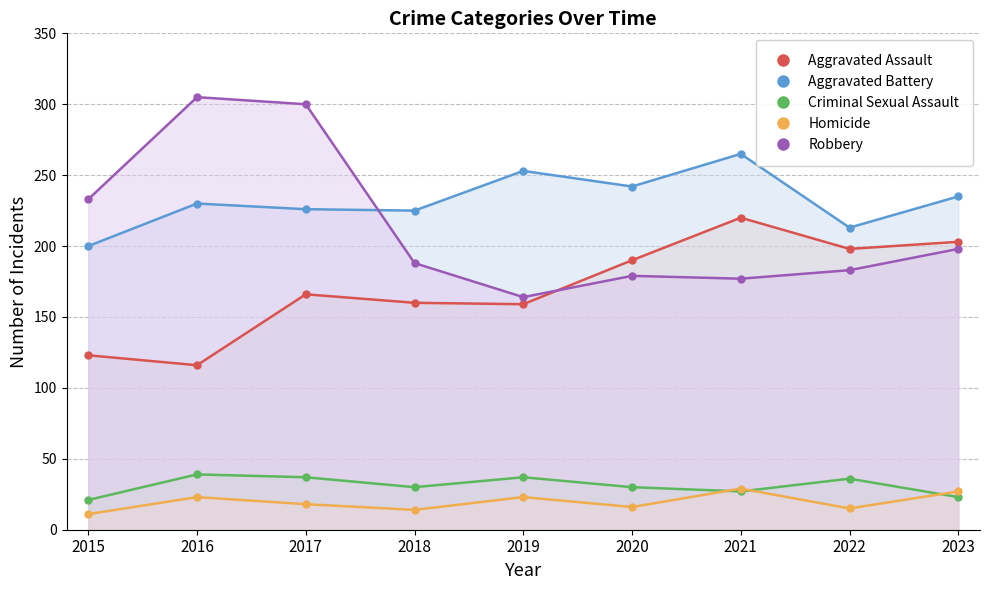

Which series has the largest total across all categories?

Aggravated Battery